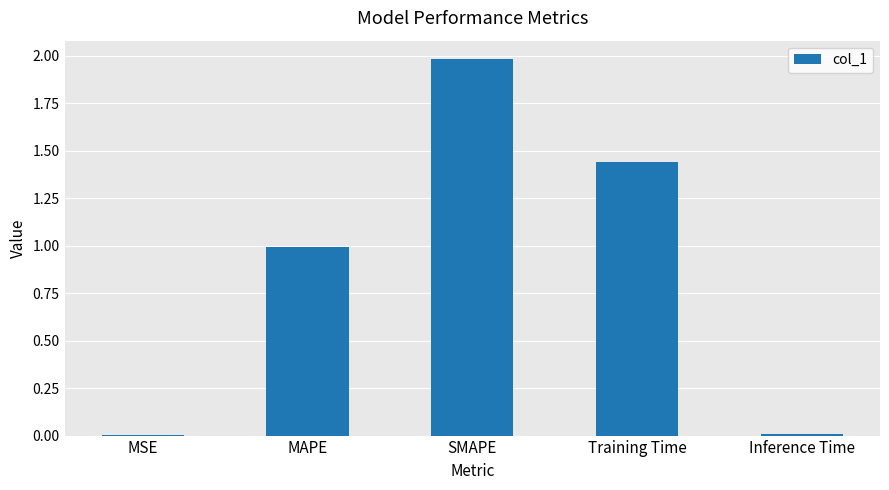

Read the value at SMAPE.

2.0